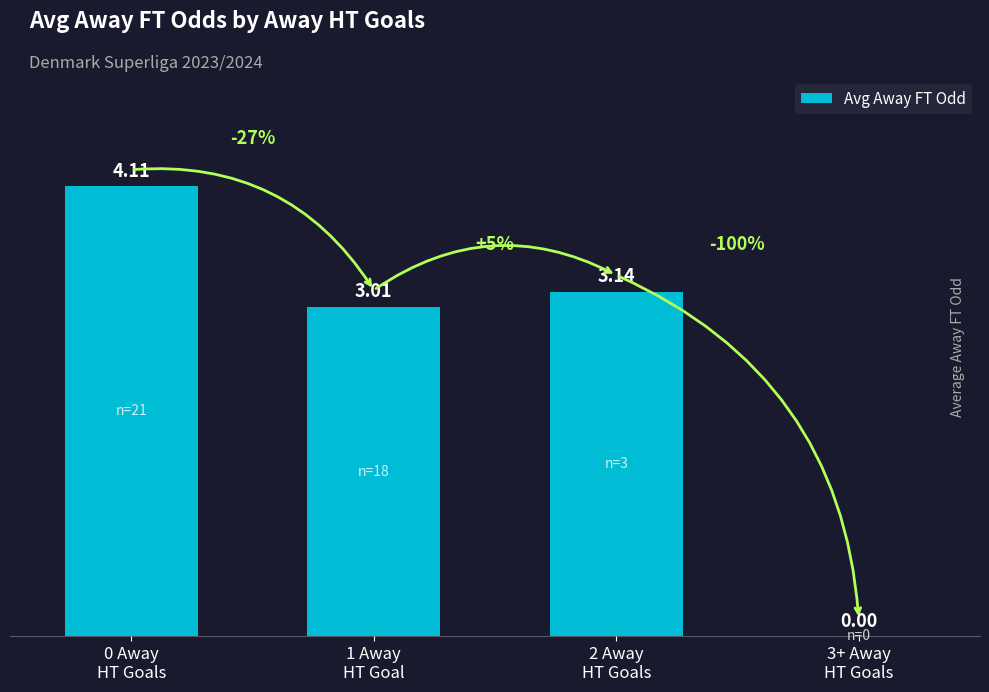

What is the average value?

2.6